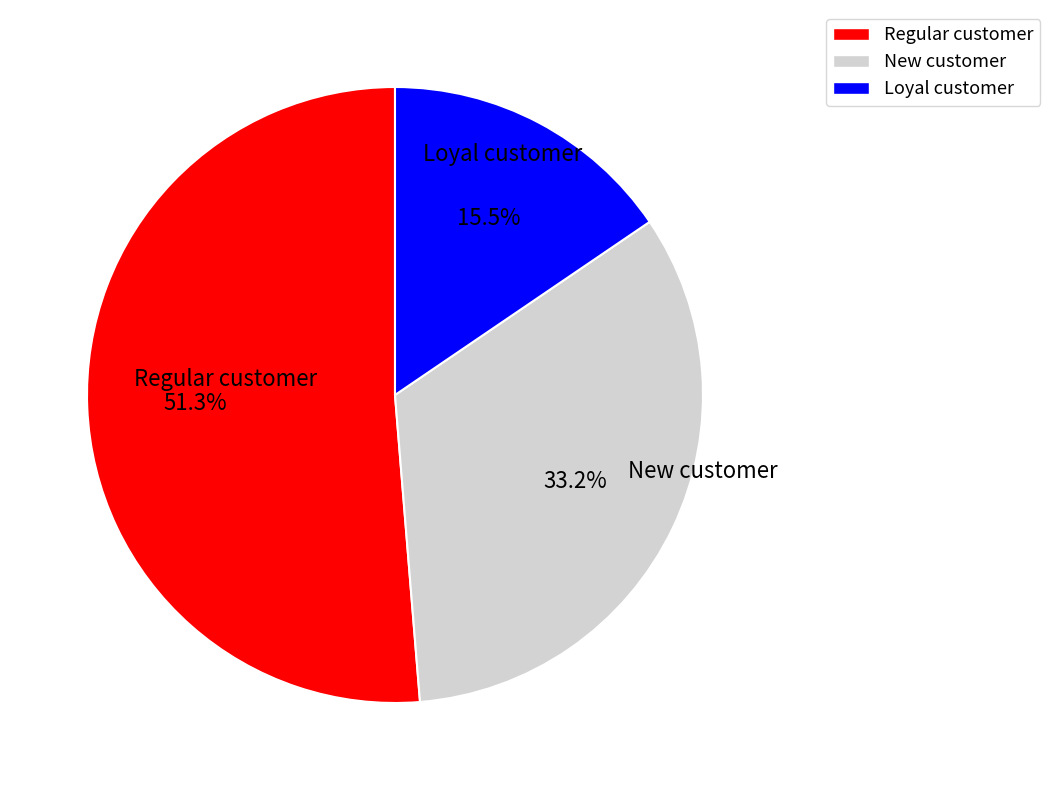

What is the majority slice?

Regular customer